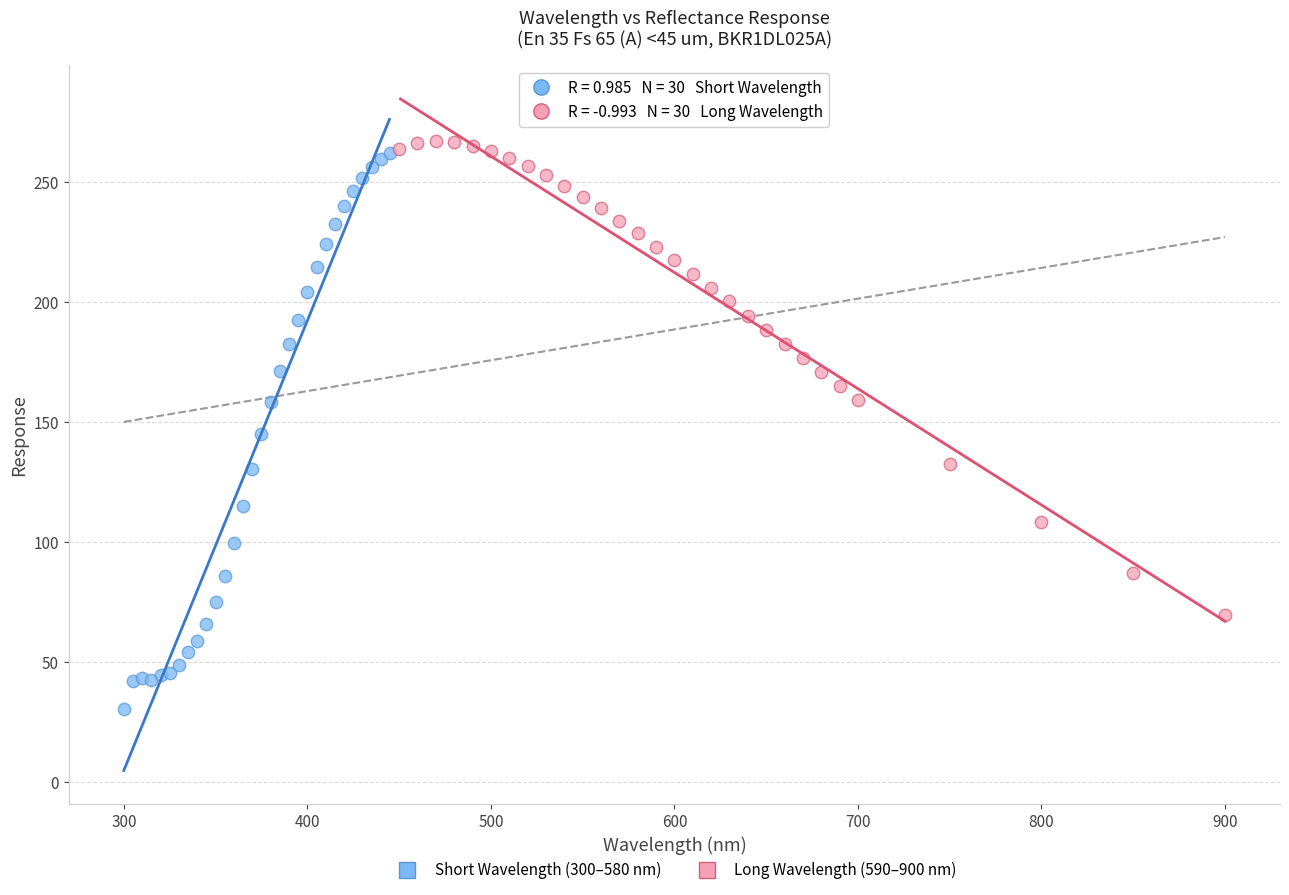

Which series contains the lowest Y value?

Short Wavelength (300–580 nm)